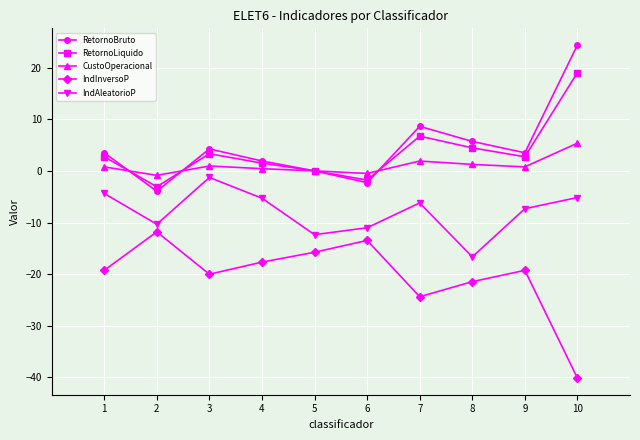

What is the difference between the maximum and minimum values in the RetornoLiquido series?

22.1